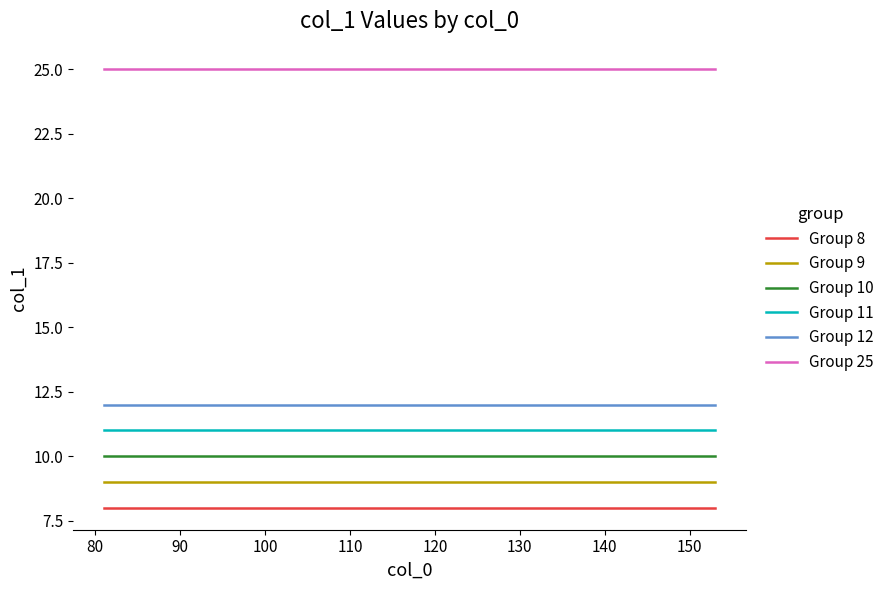

Rank the series by their maximum value, from lowest to highest.

Group 8, Group 9, Group 10, Group 11, Group 12, Group 25